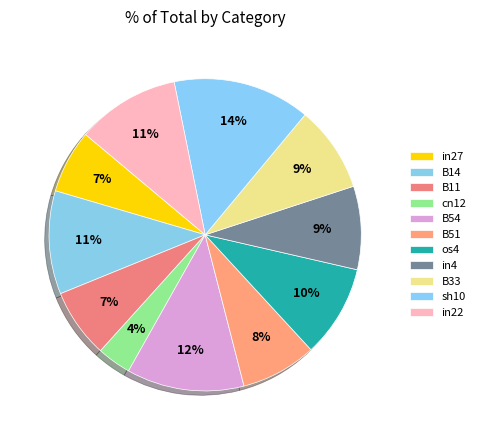

Rank the categories by value from highest to lowest.

sh10, B54, B14, in22, os4, B33, in4, B51, B11, in27, cn12